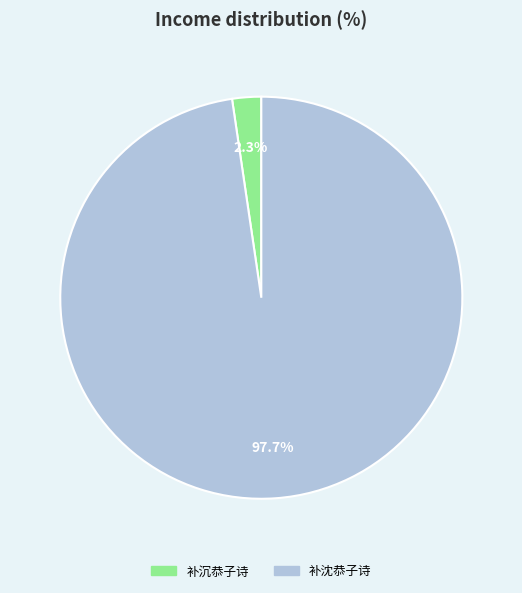

What is the smallest slice in the pie chart?

补沉恭子诗